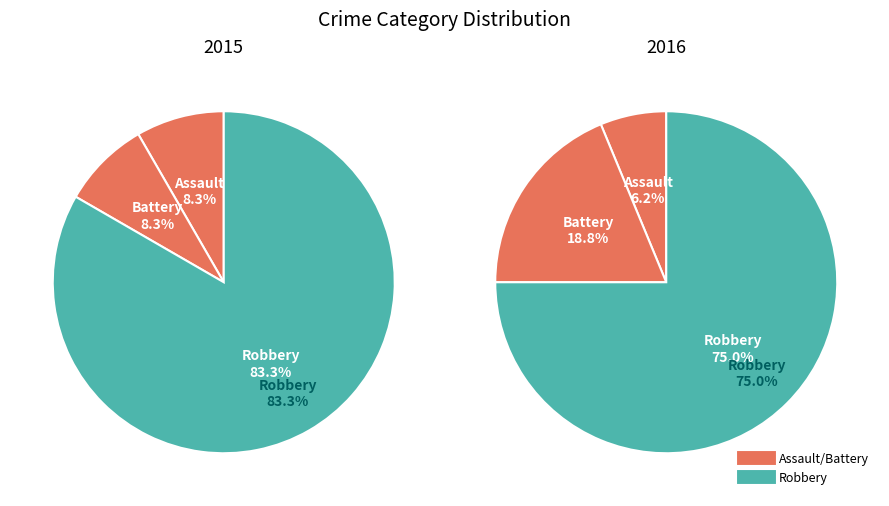

What is the total percentage of Robbery and Aggravated Battery?

91.7%